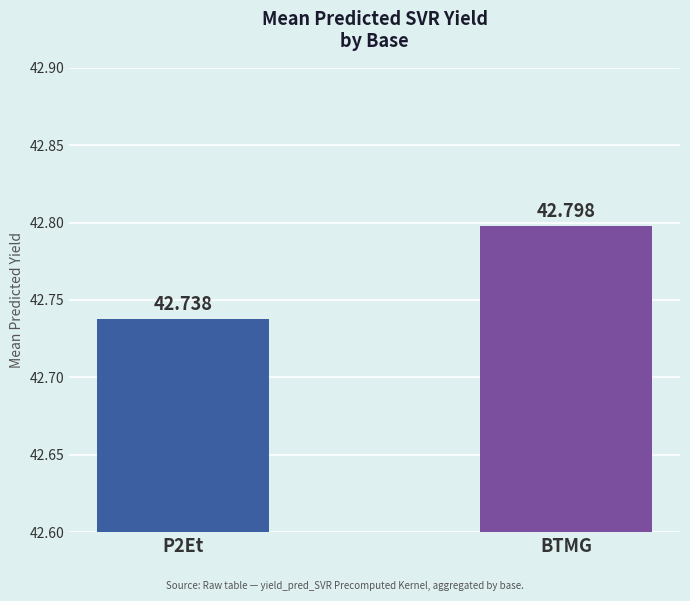

How many values are between 42 and 43?

2